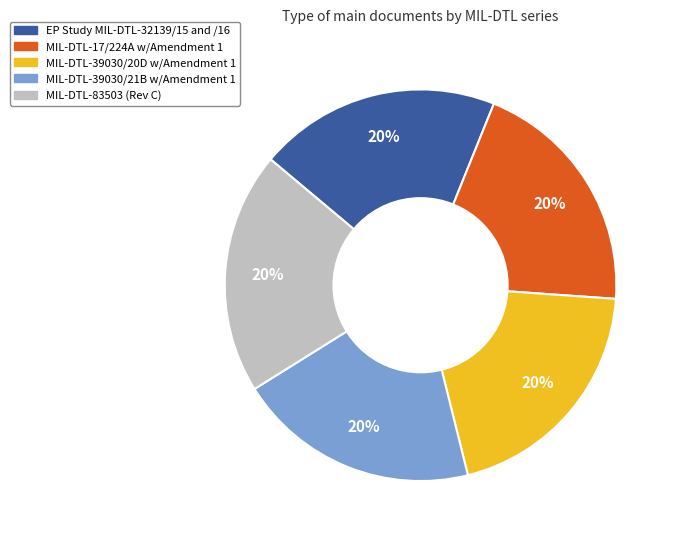

What is the ratio of the value at MIL-DTL-83503 (Rev C) to the value at EP Study MIL-DTL-32139/15 and /16?

1.0